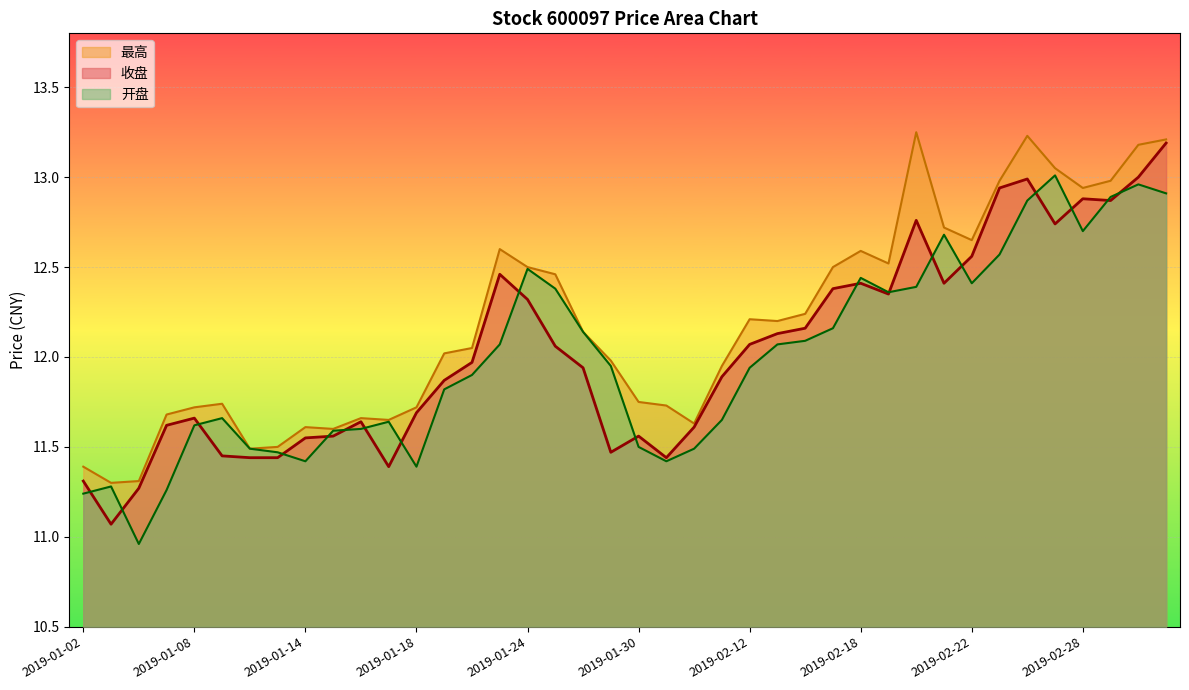

What are all the series names shown in the legend?

最高, 收盘, 开盘